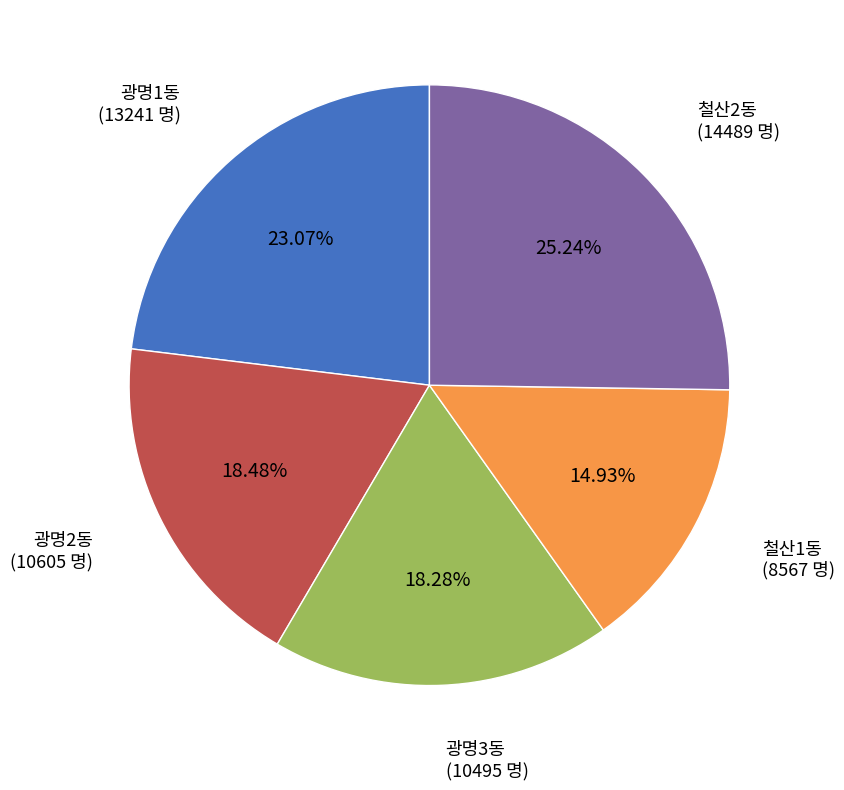

Does any single category account for the majority?

No